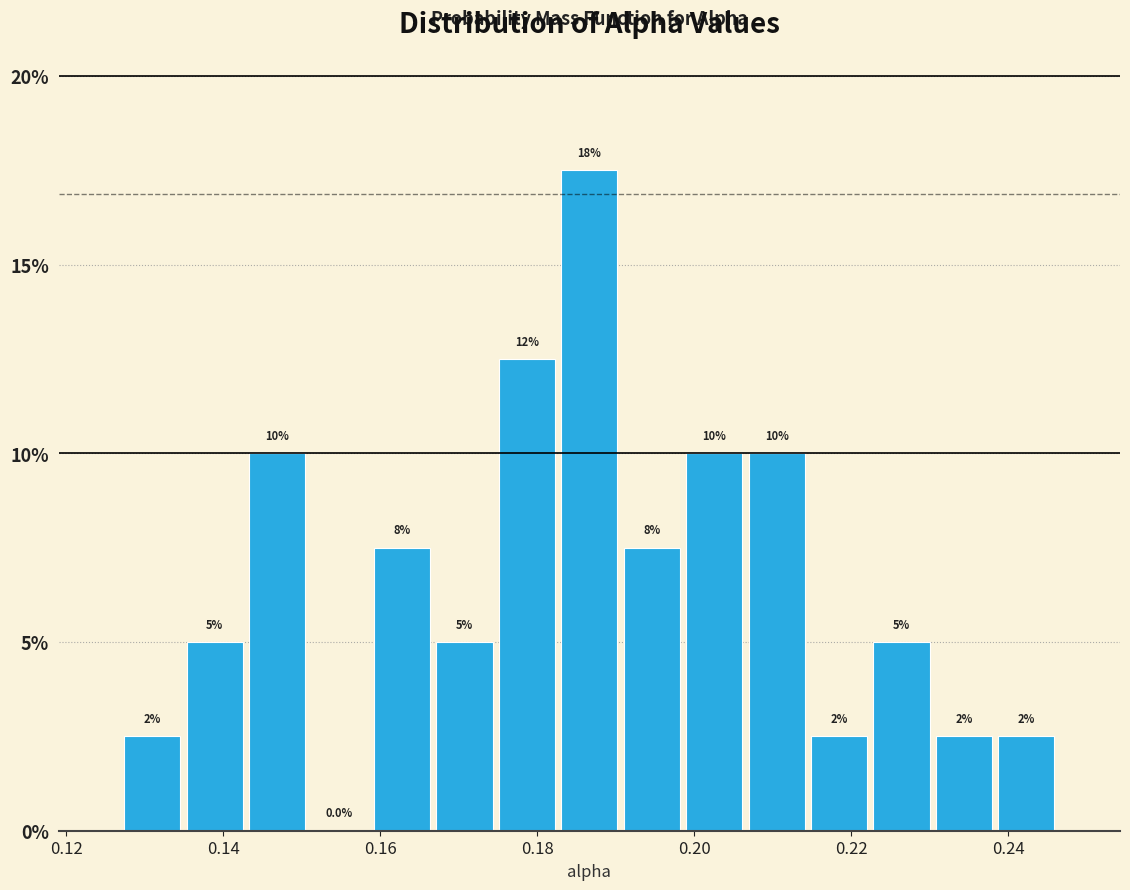

Read against the x-axis, roughly where is the centre of the tallest bar?

0.186